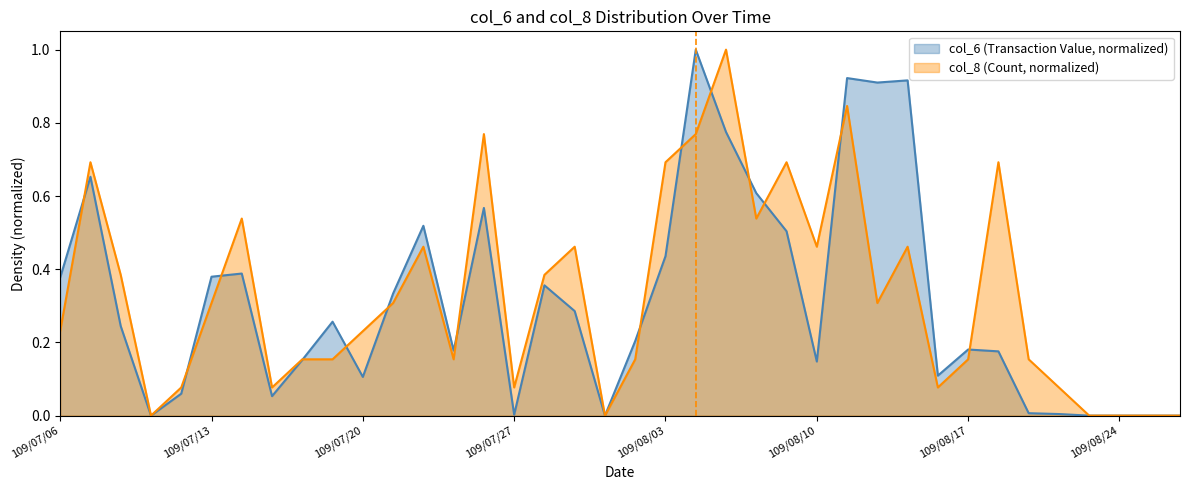

After their last crossing, which series has the higher values: col_6 or col_8?

col_8